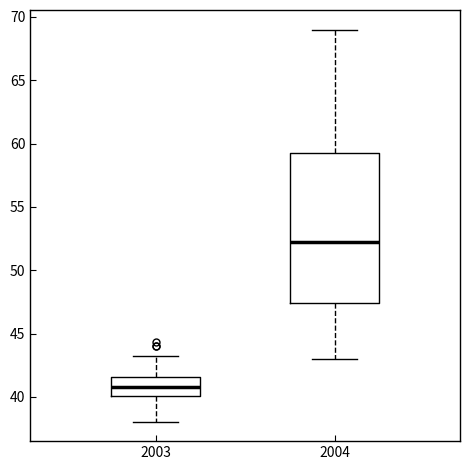

Where does the lower whisker of the box at x = 2003 end on the y-axis? The values are not printed on the chart, so give them approximately, as read against the axis.

38.0